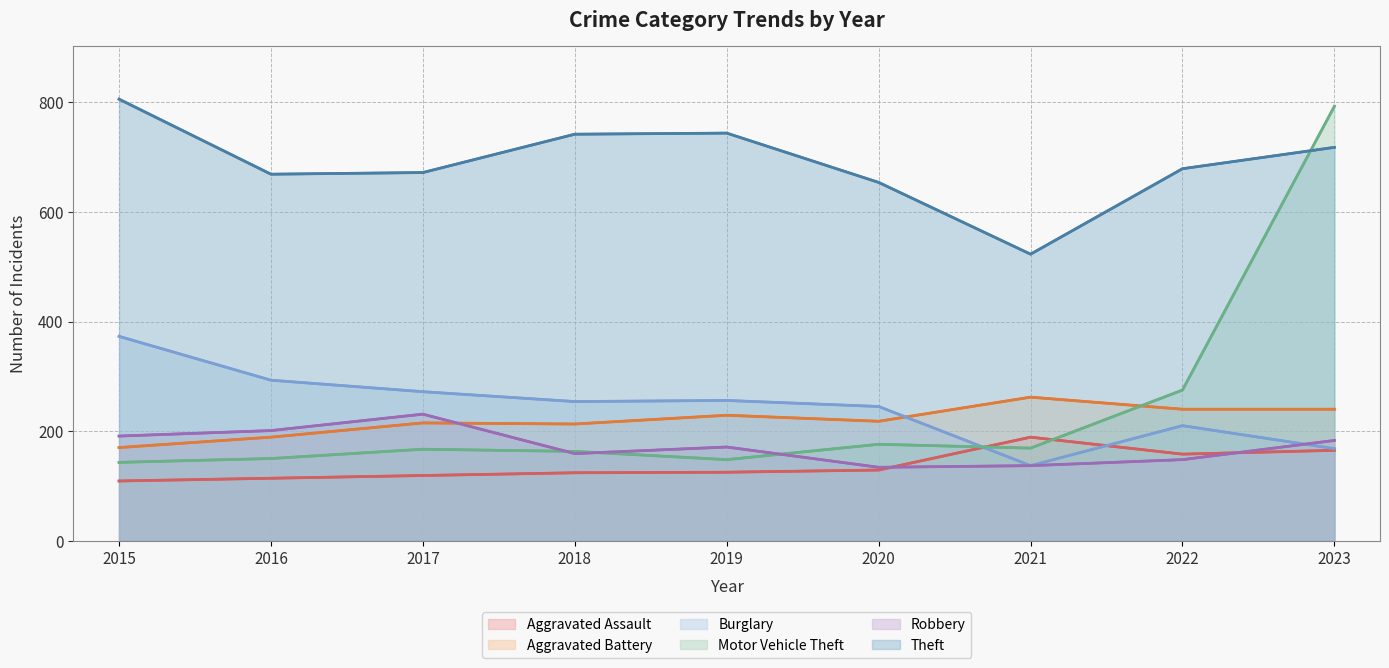

What is the sum of the Theft values at 2017 and 2022?

1351